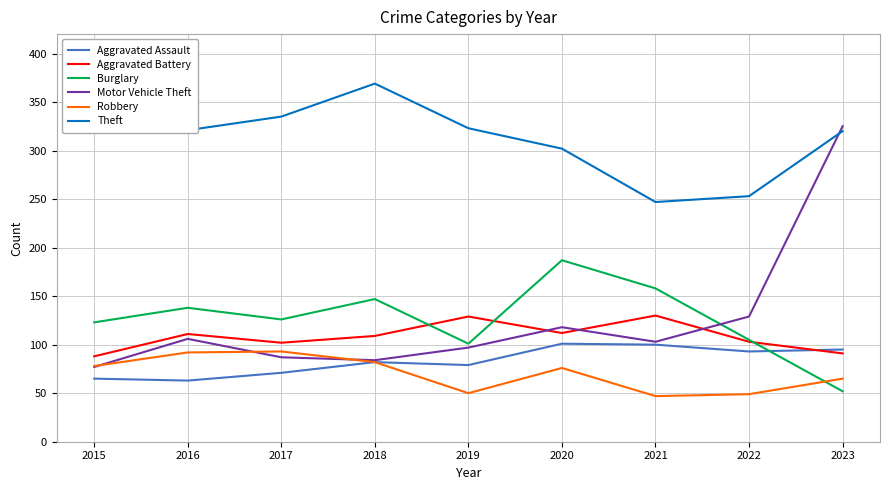

Which has a higher value, 2022 or 2016?

2022